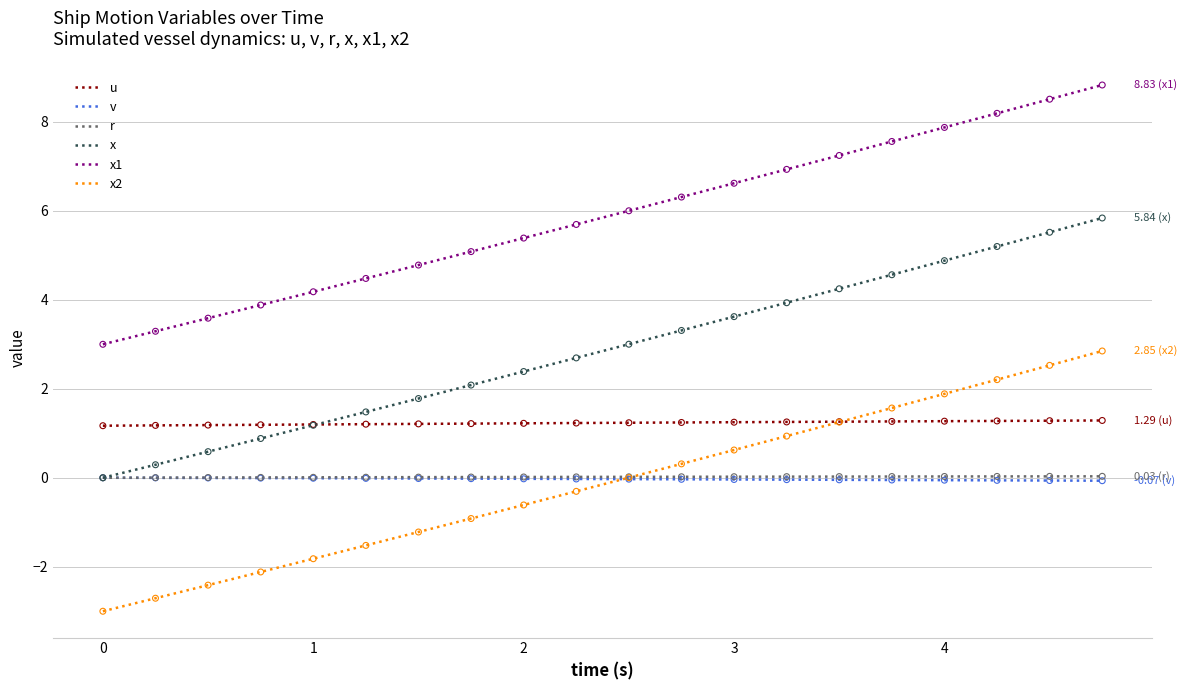

Which series has the widest spread of values?

x2